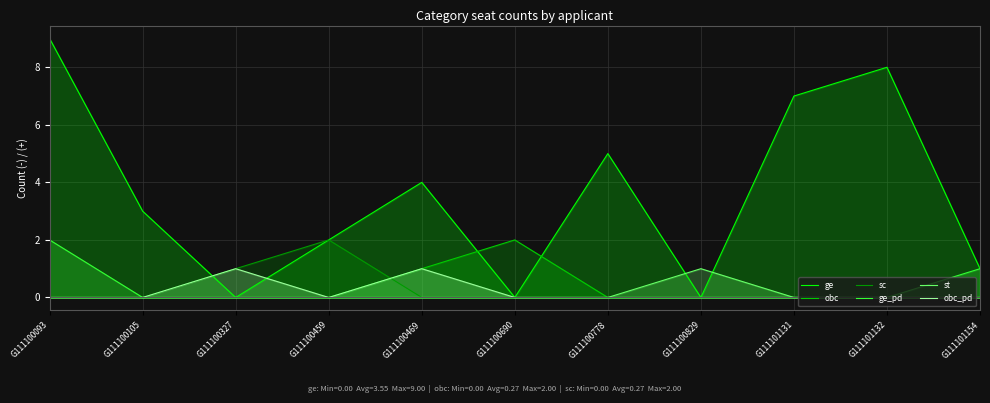

Is the value of obc_pd at G111100829 greater than the value of ge at G111100093?

No